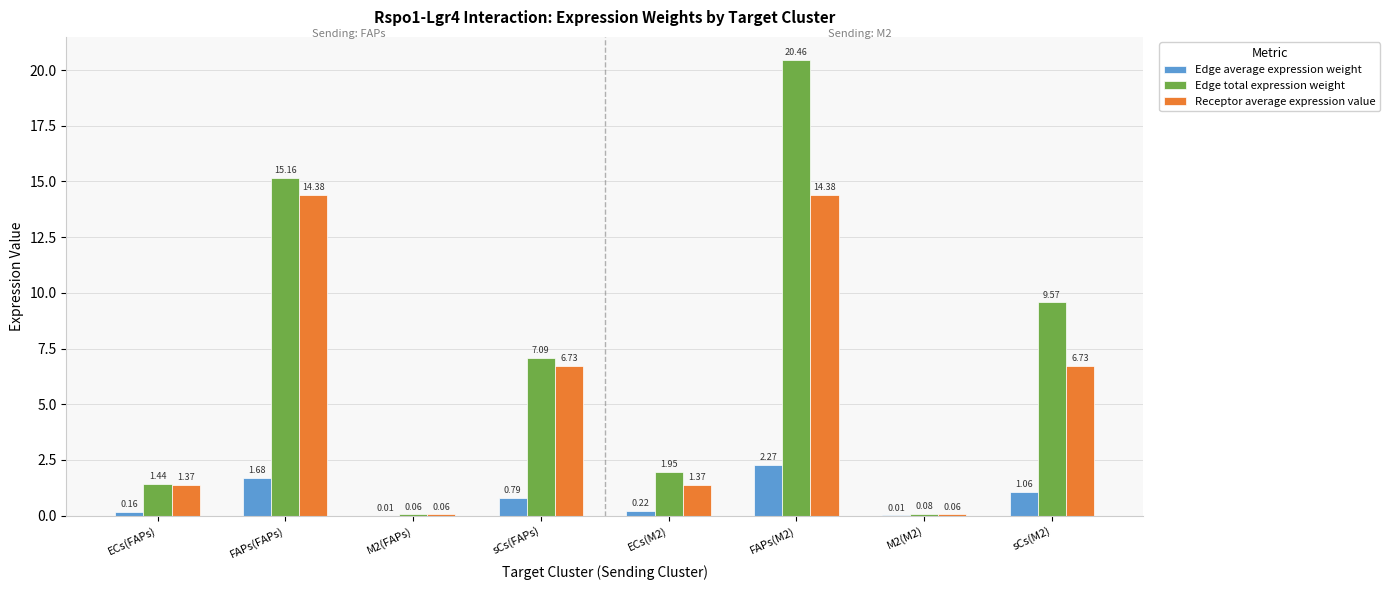

Which series changed the most between ECs(FAPs) and FAPs(M2)?

Edge total expression weight